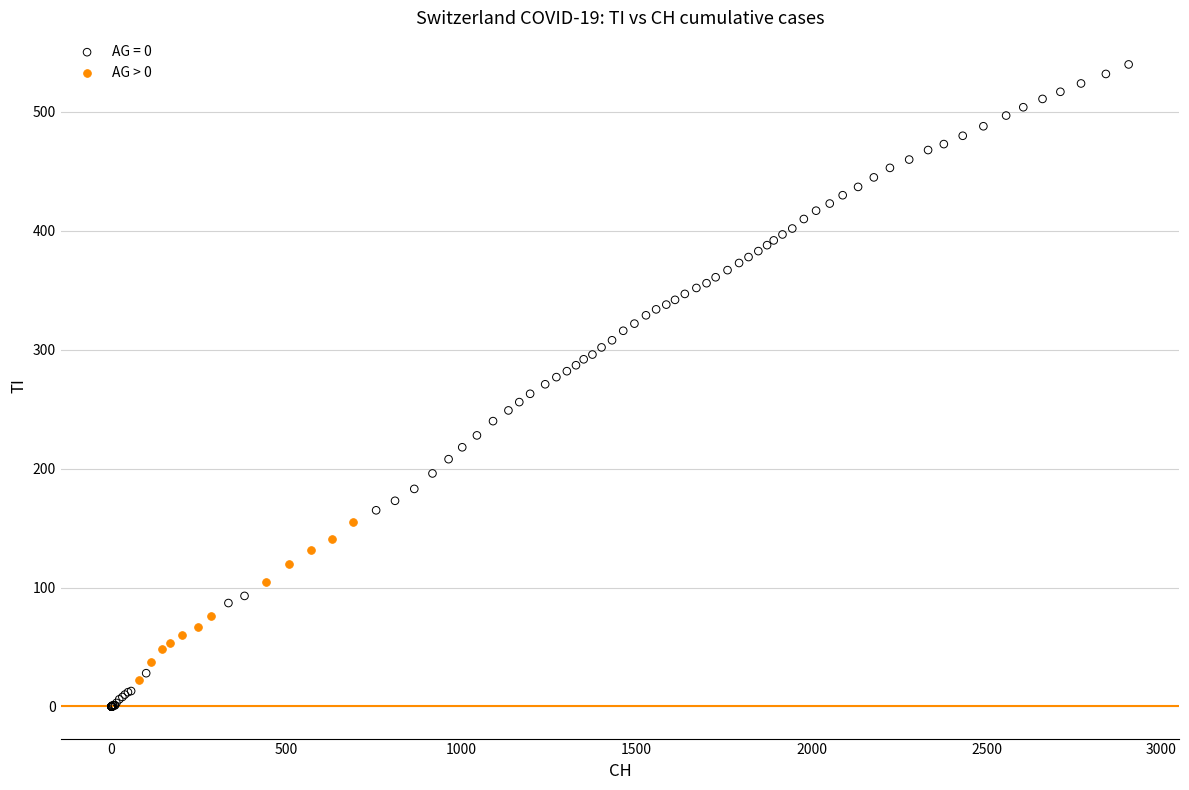

Which series has the widest spread of Y values?

AG = 0